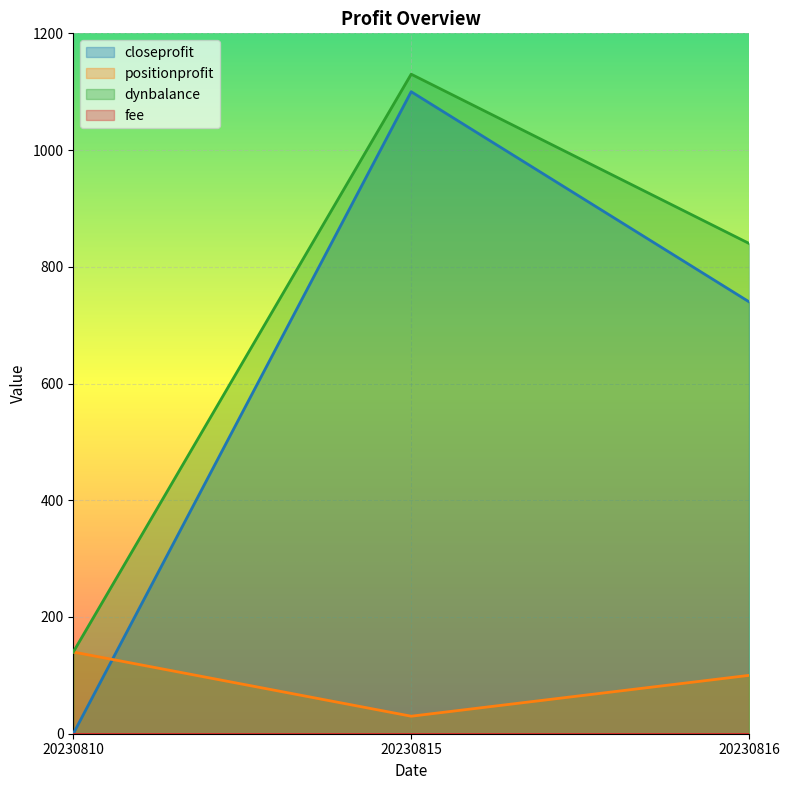

Which has a higher value, 20230815 or 20230810?

20230815